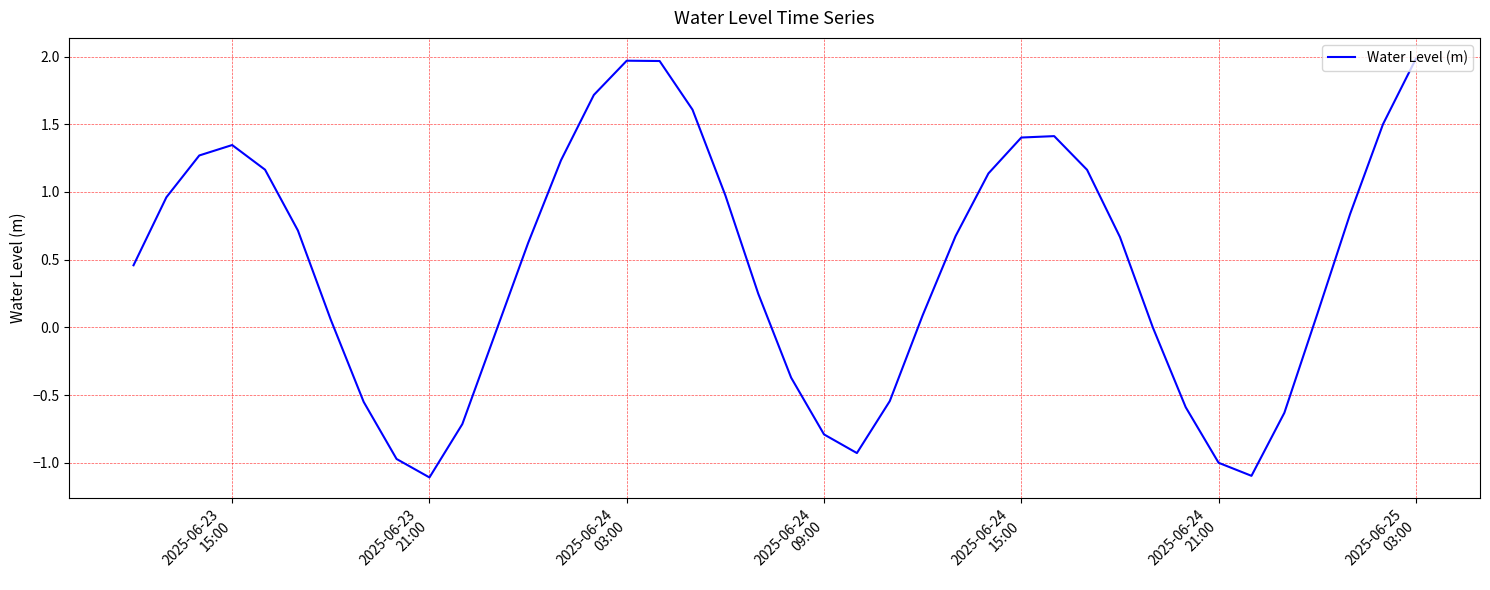

How many lines are shown in the chart?

1